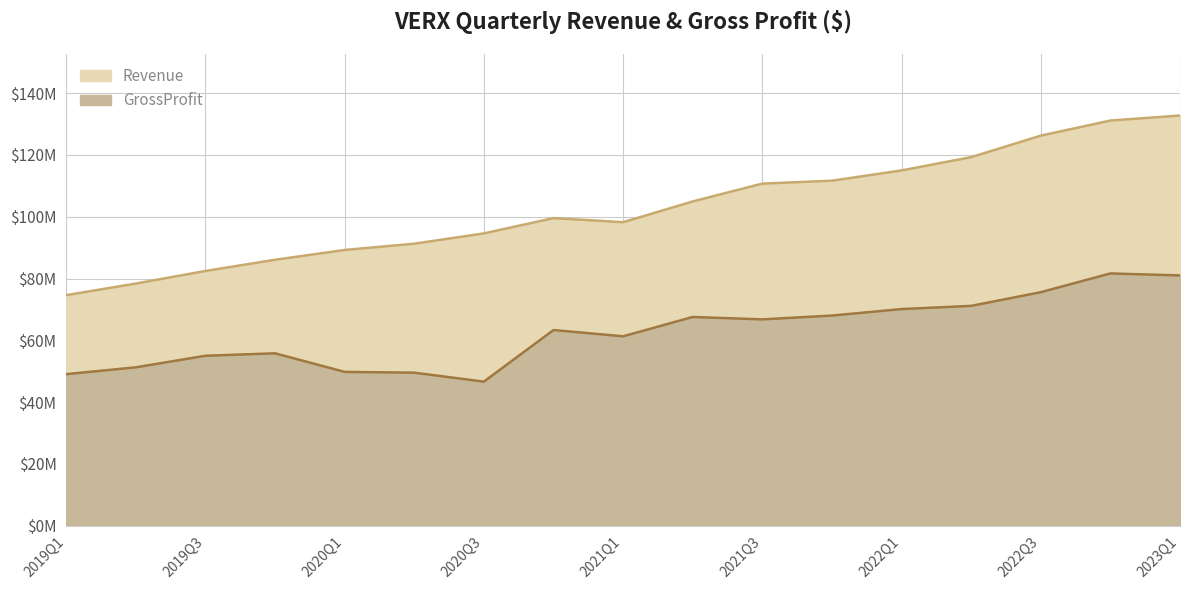

What position from the left is 2020Q2?

6